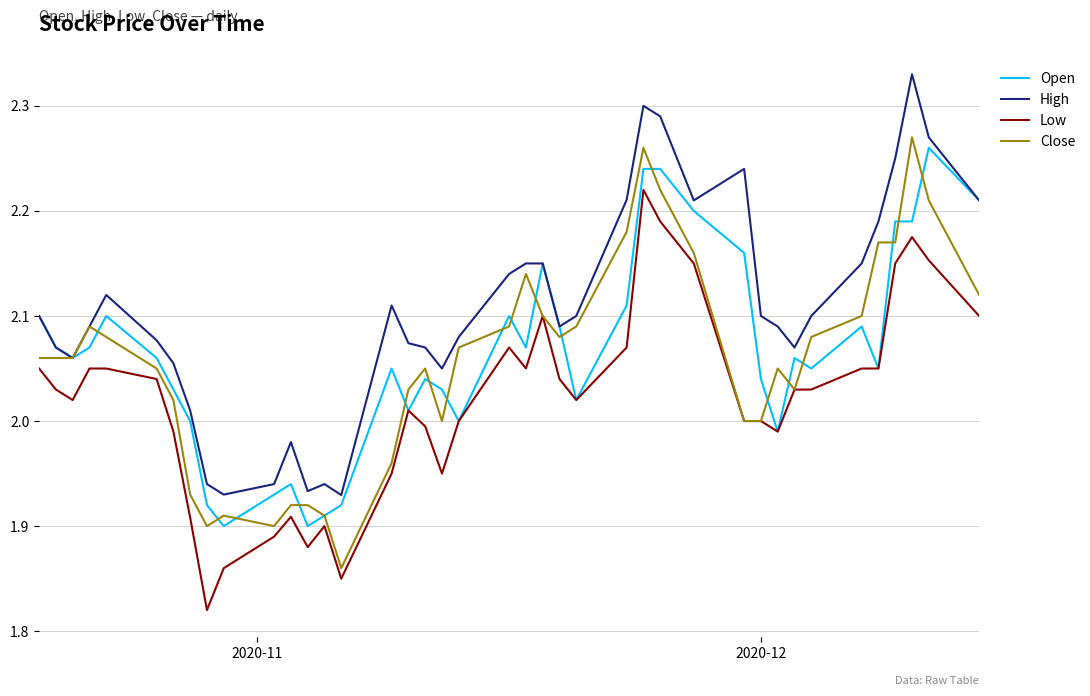

True or false: High and Low intersect in this chart.

False